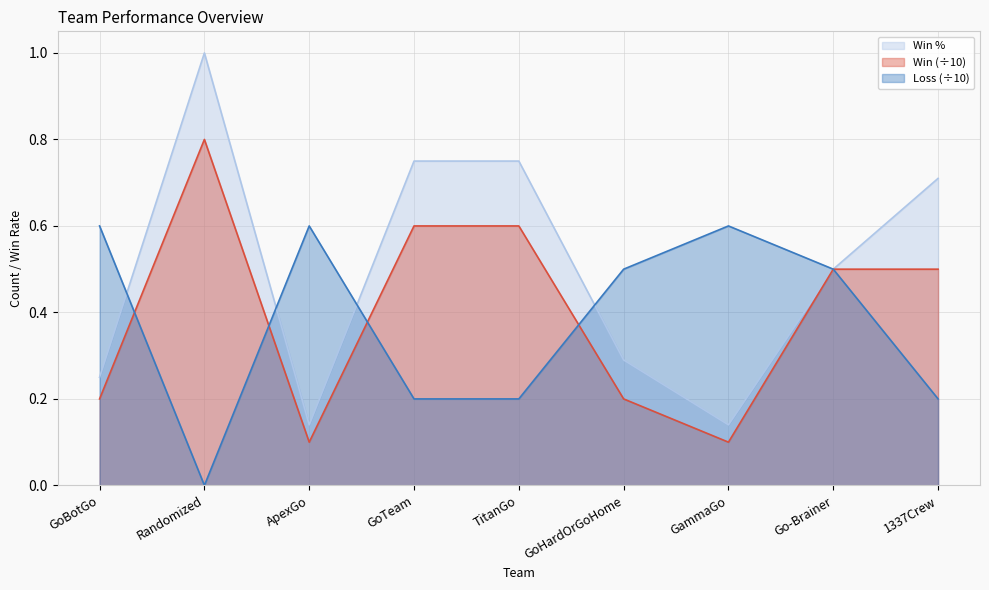

Which series changed the most between GoTeam and 1337Crew?

Win (÷10)